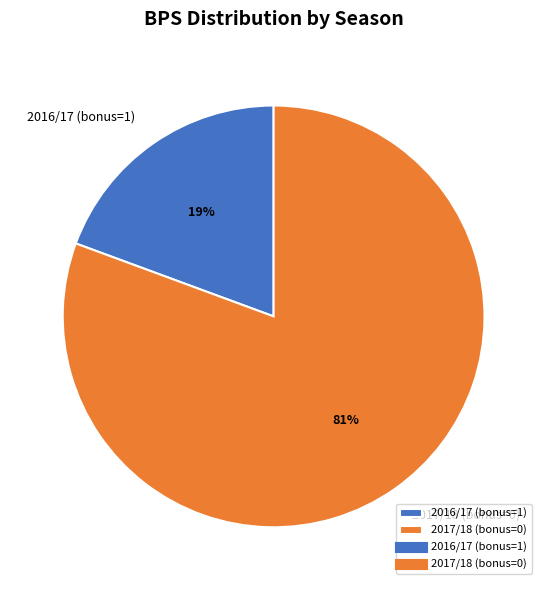

Between 2017/18 (bonus=0) and 2016/17 (bonus=1), which is larger?

2017/18 (bonus=0)